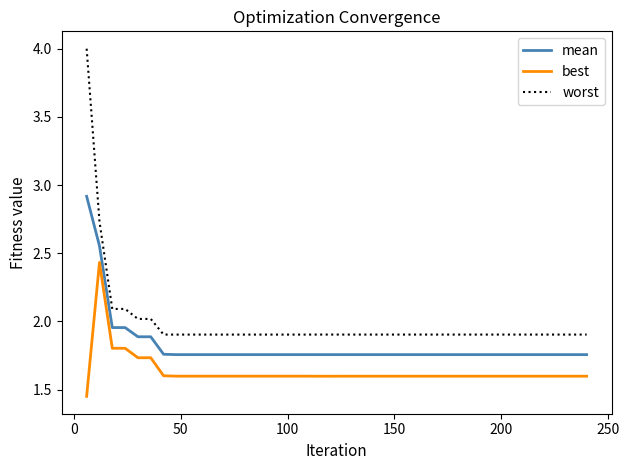

True or false: best and worst cross at least once.

False